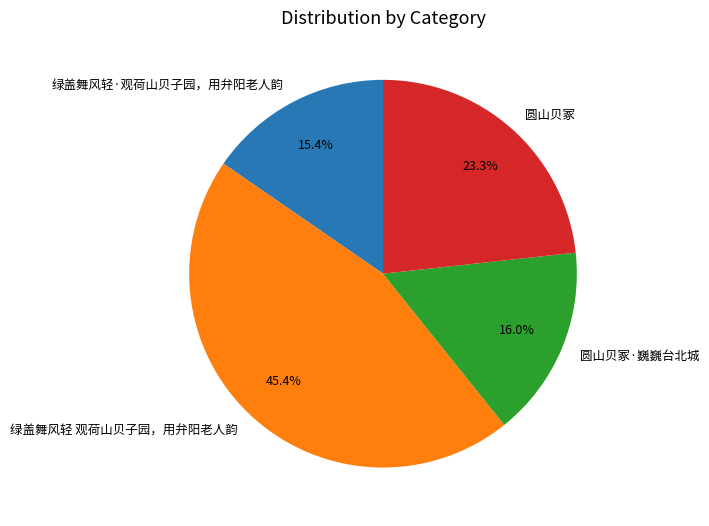

What percentage is the 绿盖舞风轻 观荷山贝子园，用弁阳老人韵 slice, to the nearest percent?

45%